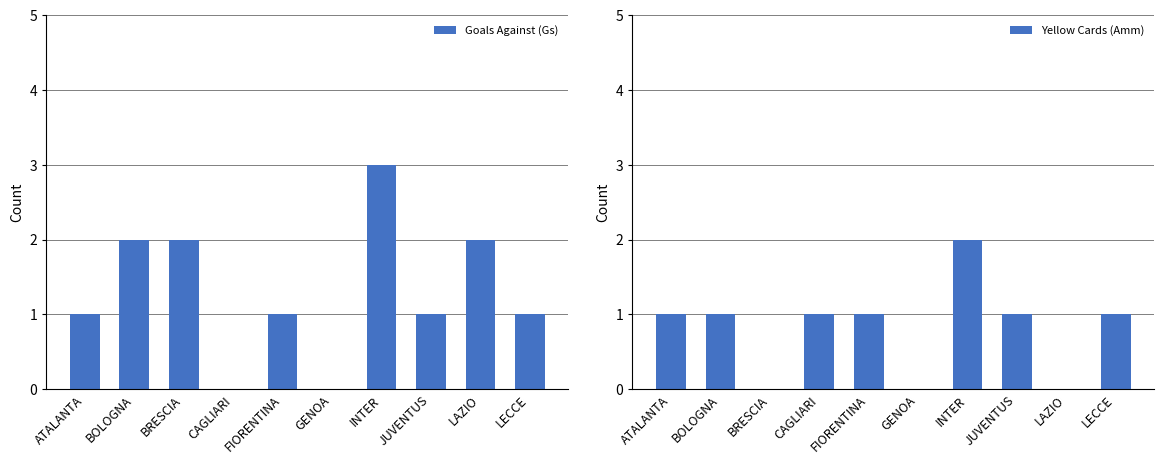

Which series changed the most between JUVENTUS and LECCE?

Goals Against (Gs)